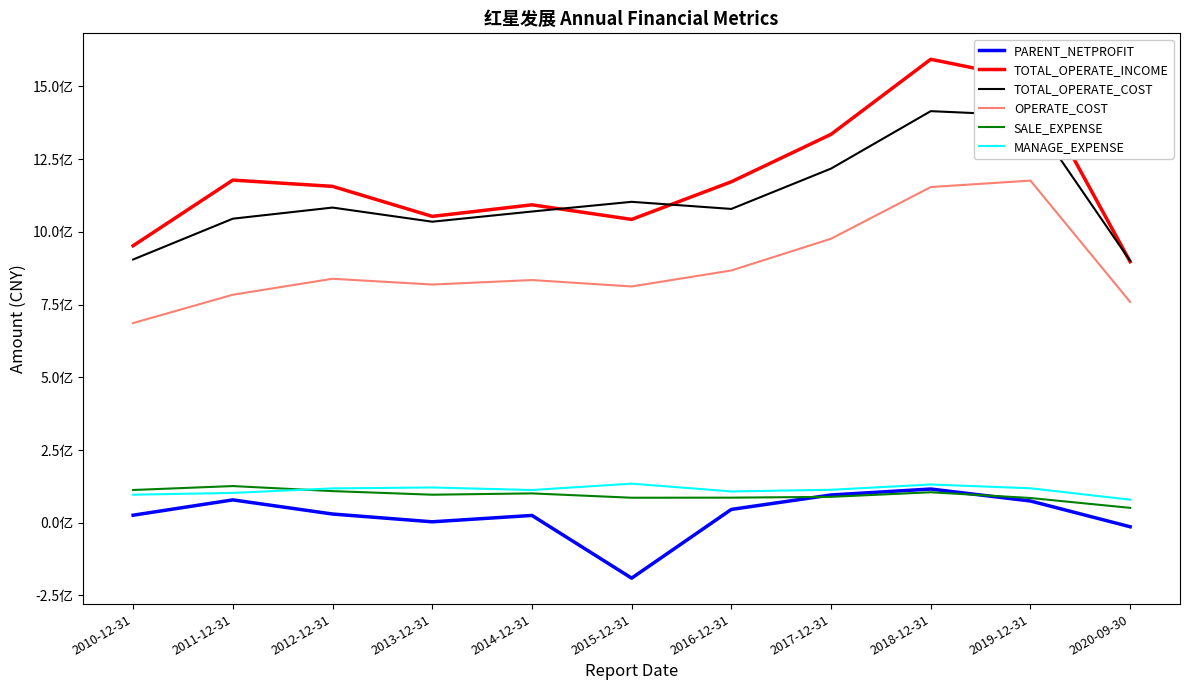

The value of OPERATE_COST at 2012-12-31 is 838640646.0. True or false?

True